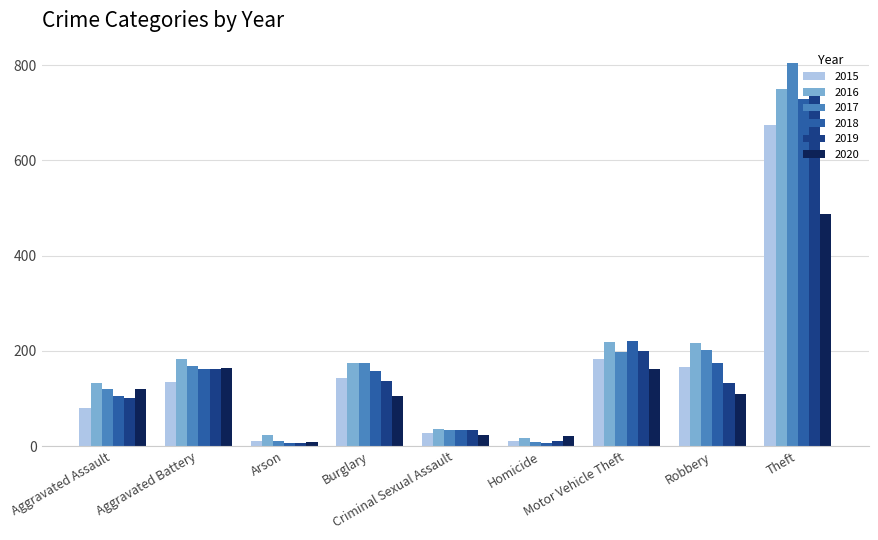

What is the greatest value displayed?

805